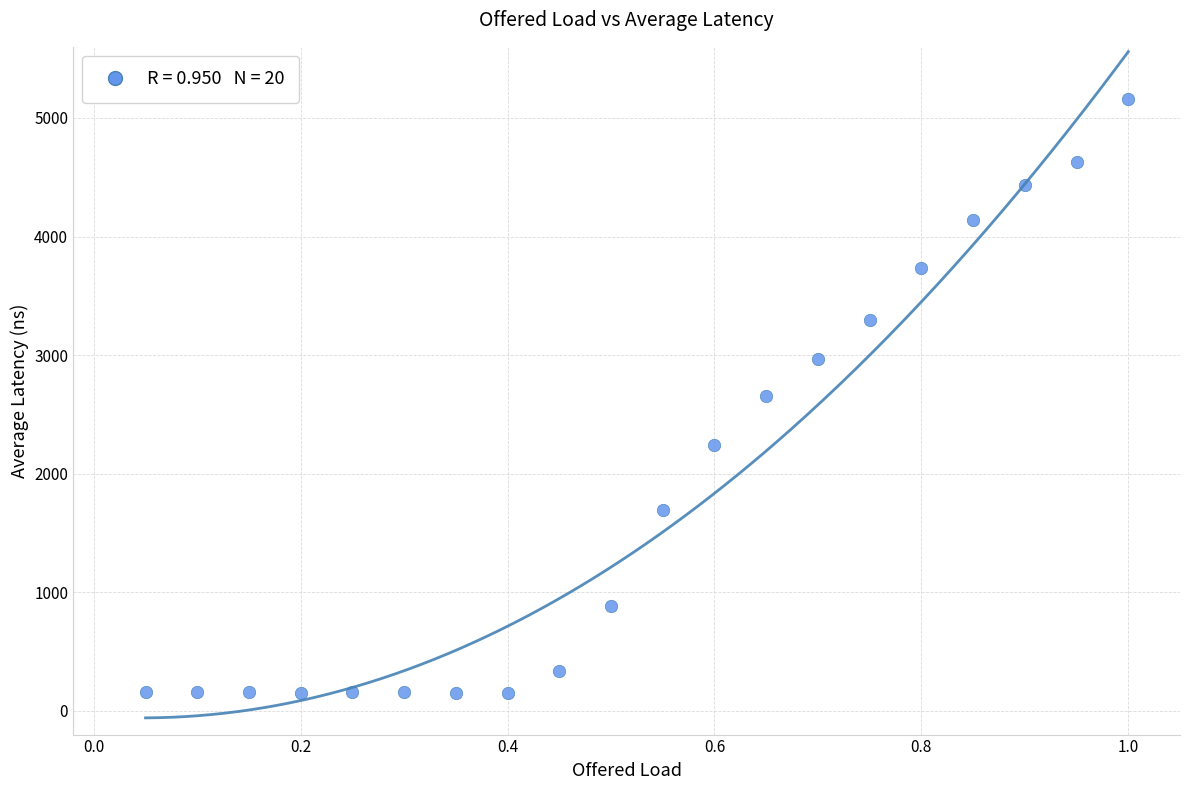

What is the range of Y values (max minus min)?

5007.8